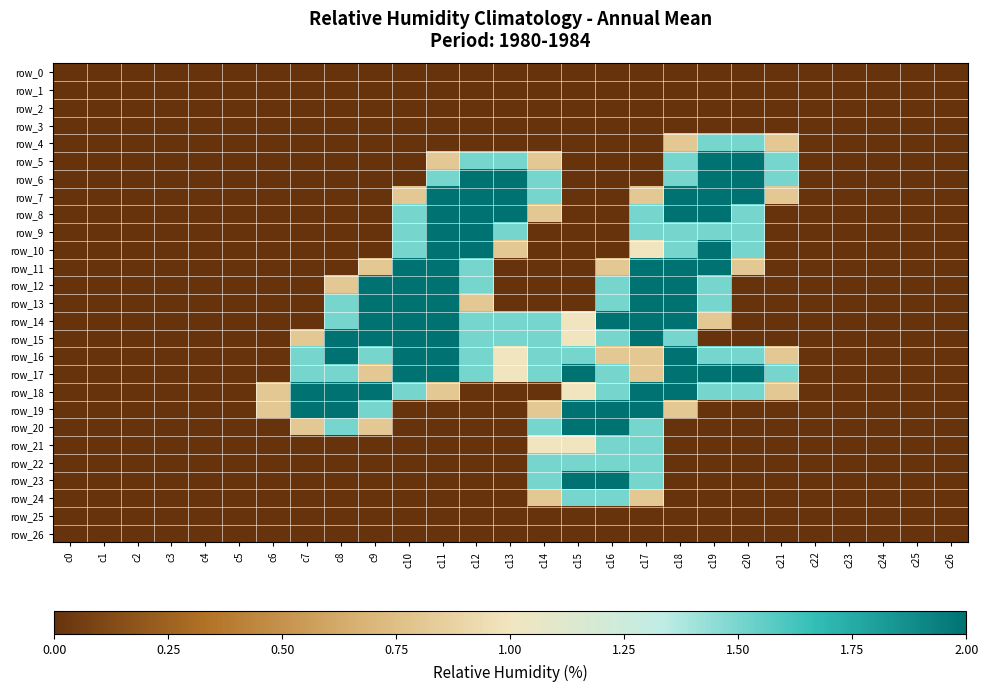

Reading right to left, what are all the values shown in this chart?

row_0: 0.0	0.0	0.0	0.0	0.0	0.0	0.0	0.0	0.0	0.0	0.0	0.0	0.0	0.0	0.0	0.0	0.0	0.0	0.0	0.0	0.0	0.0	0.0	0.0	0.0	0.0	0.0
row_1: 0.0	0.0	0.0	0.0	0.0	0.0	0.0	0.0	0.0	0.0	0.0	0.0	0.0	0.0	0.0	0.0	0.0	0.0	0.0	0.0	0.0	0.0	0.0	0.0	0.0	0.0	0.0
row_2: 0.0	0.0	0.0	0.0	0.0	0.0	0.0	0.0	0.0	0.0	0.0	0.0	0.0	0.0	0.0	0.0	0.0	0.0	0.0	0.0	0.0	0.0	0.0	0.0	0.0	0.0	0.0
row_3: 0.0	0.0	0.0	0.0	0.0	0.0	0.0	0.0	0.0	0.0	0.0	0.0	0.0	0.0	0.0	0.0	0.0	0.0	0.0	0.0	0.0	0.0	0.0	0.0	0.0	0.0	0.0
row_4: 0.0	0.0	0.0	0.0	0.0	0.8	1.5	1.5	0.8	0.0	0.0	0.0	0.0	0.0	0.0	0.0	0.0	0.0	0.0	0.0	0.0	0.0	0.0	0.0	0.0	0.0	0.0
row_5: 0.0	0.0	0.0	0.0	0.0	1.5	2.0	2.0	1.5	0.0	0.0	0.0	0.8	1.5	1.5	0.8	0.0	0.0	0.0	0.0	0.0	0.0	0.0	0.0	0.0	0.0	0.0
row_6: 0.0	0.0	0.0	0.0	0.0	1.5	2.0	2.0	1.5	0.0	0.0	0.0	1.5	2.0	2.0	1.5	0.0	0.0	0.0	0.0	0.0	0.0	0.0	0.0	0.0	0.0	0.0
row_7: 0.0	0.0	0.0	0.0	0.0	0.8	2.0	2.0	2.0	0.8	0.0	0.0	1.5	2.0	2.0	2.0	0.8	0.0	0.0	0.0	0.0	0.0	0.0	0.0	0.0	0.0	0.0
row_8: 0.0	0.0	0.0	0.0	0.0	0.0	1.5	2.0	2.0	1.5	0.0	0.0	0.8	2.0	2.0	2.0	1.5	0.0	0.0	0.0	0.0	0.0	0.0	0.0	0.0	0.0	0.0
row_9: 0.0	0.0	0.0	0.0	0.0	0.0	1.5	1.5	1.5	1.5	0.0	0.0	0.0	1.5	2.0	2.0	1.5	0.0	0.0	0.0	0.0	0.0	0.0	0.0	0.0	0.0	0.0
row_10: 0.0	0.0	0.0	0.0	0.0	0.0	1.5	2.0	1.5	1.0	0.0	0.0	0.0	0.8	2.0	2.0	1.5	0.0	0.0	0.0	0.0	0.0	0.0	0.0	0.0	0.0	0.0
row_11: 0.0	0.0	0.0	0.0	0.0	0.0	0.8	2.0	2.0	2.0	0.8	0.0	0.0	0.0	1.5	2.0	2.0	0.8	0.0	0.0	0.0	0.0	0.0	0.0	0.0	0.0	0.0
row_12: 0.0	0.0	0.0	0.0	0.0	0.0	0.0	1.5	2.0	2.0	1.5	0.0	0.0	0.0	1.5	2.0	2.0	2.0	0.8	0.0	0.0	0.0	0.0	0.0	0.0	0.0	0.0
row_13: 0.0	0.0	0.0	0.0	0.0	0.0	0.0	1.5	2.0	2.0	1.5	0.0	0.0	0.0	0.8	2.0	2.0	2.0	1.5	0.0	0.0	0.0	0.0	0.0	0.0	0.0	0.0
row_14: 0.0	0.0	0.0	0.0	0.0	0.0	0.0	0.8	2.0	2.0	2.0	1.0	1.5	1.5	1.5	2.0	2.0	2.0	1.5	0.0	0.0	0.0	0.0	0.0	0.0	0.0	0.0
row_15: 0.0	0.0	0.0	0.0	0.0	0.0	0.0	0.0	1.5	2.0	1.5	1.0	1.5	1.5	1.5	2.0	2.0	2.0	2.0	0.8	0.0	0.0	0.0	0.0	0.0	0.0	0.0
row_16: 0.0	0.0	0.0	0.0	0.0	0.8	1.5	1.5	2.0	0.8	0.8	1.5	1.5	1.0	1.5	2.0	2.0	1.5	2.0	1.5	0.0	0.0	0.0	0.0	0.0	0.0	0.0
row_17: 0.0	0.0	0.0	0.0	0.0	1.5	2.0	2.0	2.0	0.8	1.5	2.0	1.5	1.0	1.5	2.0	2.0	0.8	1.5	1.5	0.0	0.0	0.0	0.0	0.0	0.0	0.0
row_18: 0.0	0.0	0.0	0.0	0.0	0.8	1.5	1.5	2.0	2.0	1.5	1.0	0.0	0.0	0.0	0.8	1.5	2.0	2.0	2.0	0.8	0.0	0.0	0.0	0.0	0.0	0.0
row_19: 0.0	0.0	0.0	0.0	0.0	0.0	0.0	0.0	0.8	2.0	2.0	2.0	0.8	0.0	0.0	0.0	0.0	1.5	2.0	2.0	0.8	0.0	0.0	0.0	0.0	0.0	0.0
row_20: 0.0	0.0	0.0	0.0	0.0	0.0	0.0	0.0	0.0	1.5	2.0	2.0	1.5	0.0	0.0	0.0	0.0	0.8	1.5	0.8	0.0	0.0	0.0	0.0	0.0	0.0	0.0
row_21: 0.0	0.0	0.0	0.0	0.0	0.0	0.0	0.0	0.0	1.5	1.5	1.0	1.0	0.0	0.0	0.0	0.0	0.0	0.0	0.0	0.0	0.0	0.0	0.0	0.0	0.0	0.0
row_22: 0.0	0.0	0.0	0.0	0.0	0.0	0.0	0.0	0.0	1.5	1.5	1.5	1.5	0.0	0.0	0.0	0.0	0.0	0.0	0.0	0.0	0.0	0.0	0.0	0.0	0.0	0.0
row_23: 0.0	0.0	0.0	0.0	0.0	0.0	0.0	0.0	0.0	1.5	2.0	2.0	1.5	0.0	0.0	0.0	0.0	0.0	0.0	0.0	0.0	0.0	0.0	0.0	0.0	0.0	0.0
row_24: 0.0	0.0	0.0	0.0	0.0	0.0	0.0	0.0	0.0	0.8	1.5	1.5	0.8	0.0	0.0	0.0	0.0	0.0	0.0	0.0	0.0	0.0	0.0	0.0	0.0	0.0	0.0
row_25: 0.0	0.0	0.0	0.0	0.0	0.0	0.0	0.0	0.0	0.0	0.0	0.0	0.0	0.0	0.0	0.0	0.0	0.0	0.0	0.0	0.0	0.0	0.0	0.0	0.0	0.0	0.0
row_26: 0.0	0.0	0.0	0.0	0.0	0.0	0.0	0.0	0.0	0.0	0.0	0.0	0.0	0.0	0.0	0.0	0.0	0.0	0.0	0.0	0.0	0.0	0.0	0.0	0.0	0.0	0.0